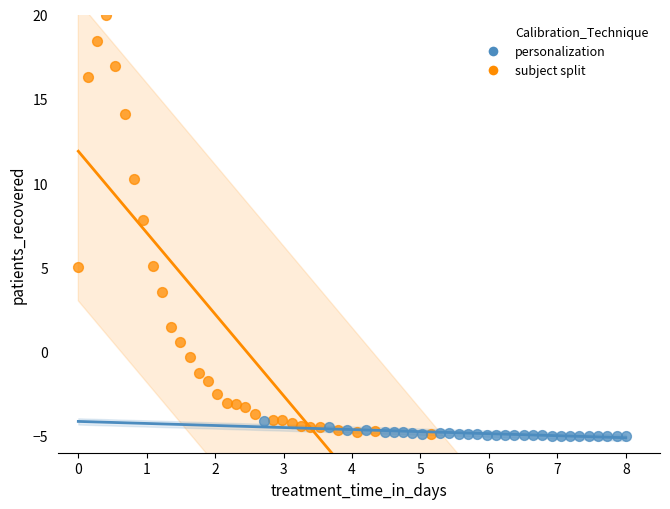

Which series has the largest Y range (max minus min)?

subject split